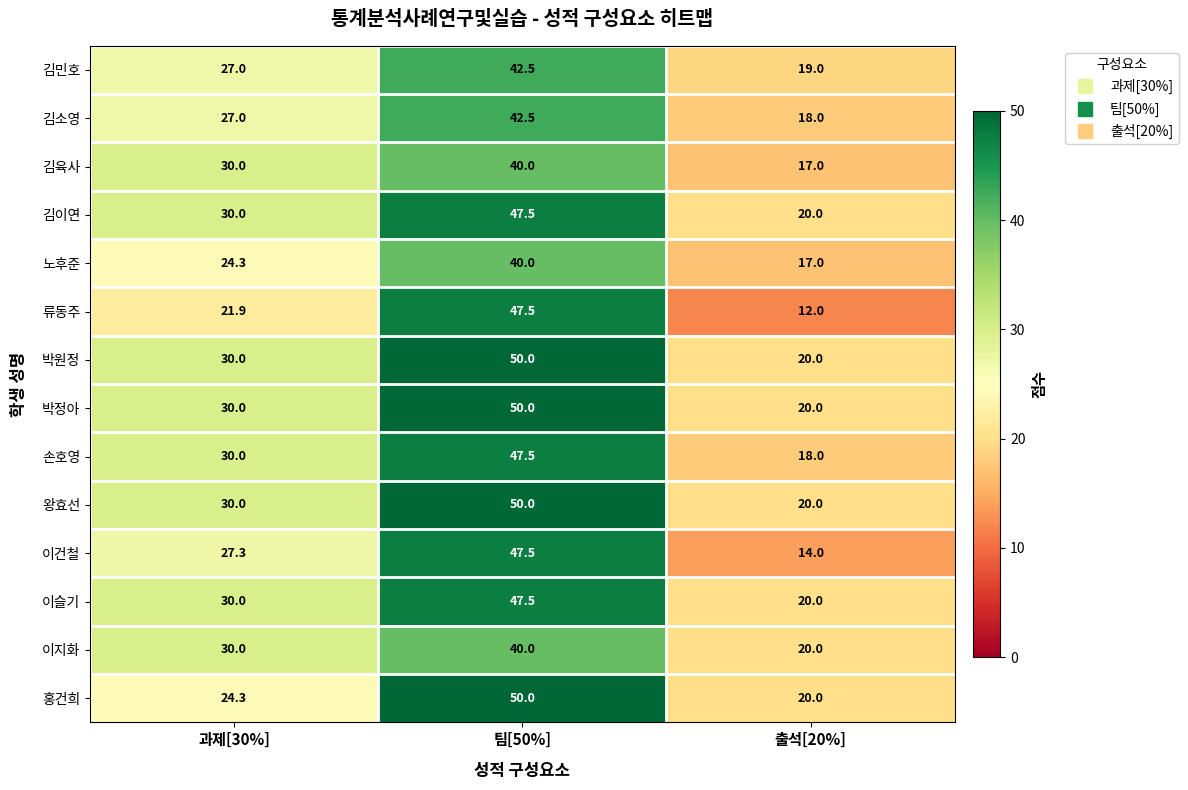

What is the difference between the 김이연 values at 과제[30%] and 출석[20%]?

10.0